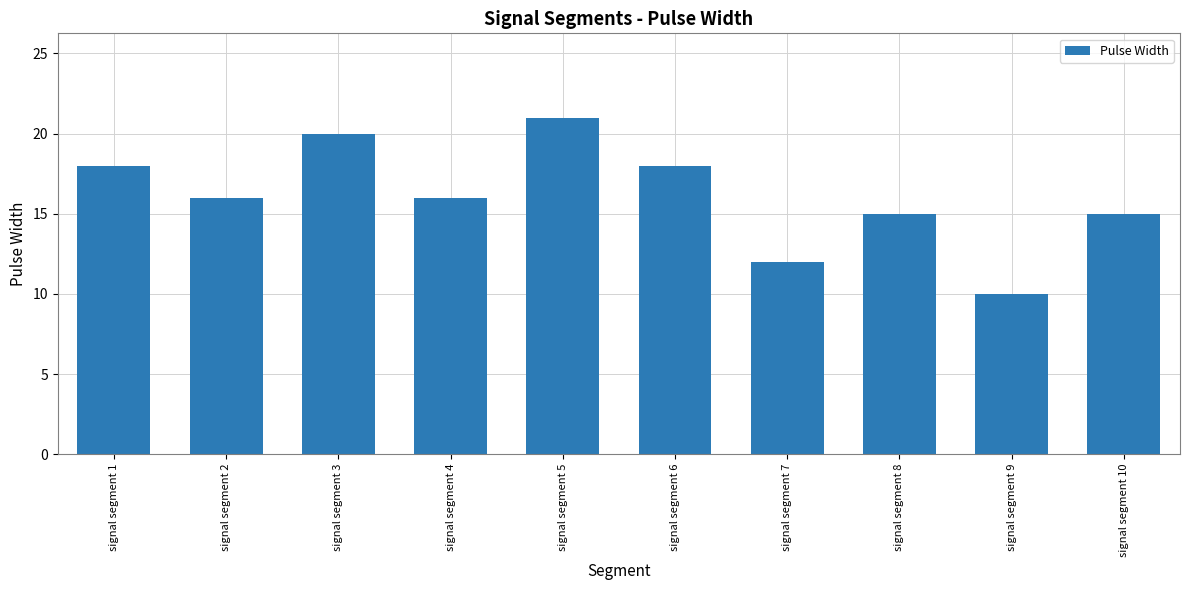

What is the difference between the maximum and second lowest values?

9